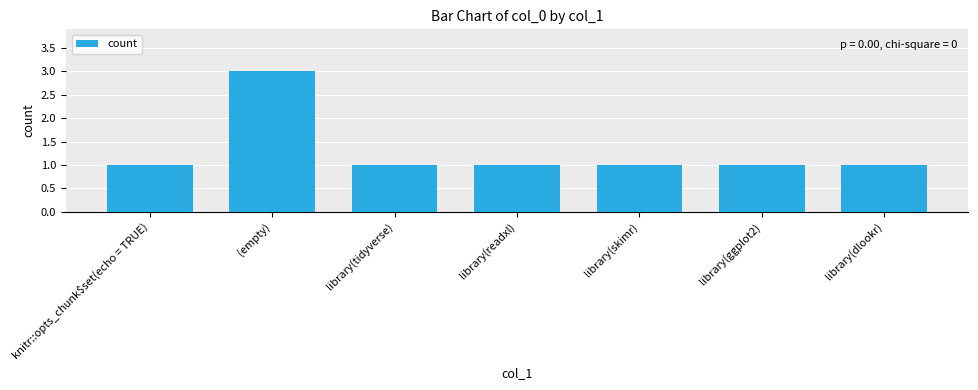

The chart shows a value of 0 at library(tidyverse). True or false?

False